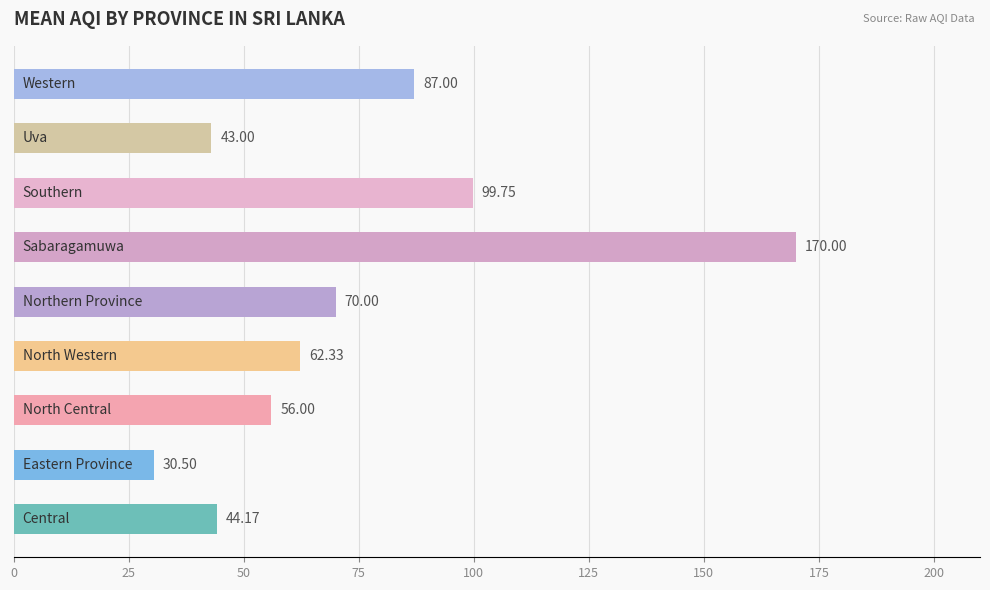

What is the difference between the maximum and second lowest values?

127.0